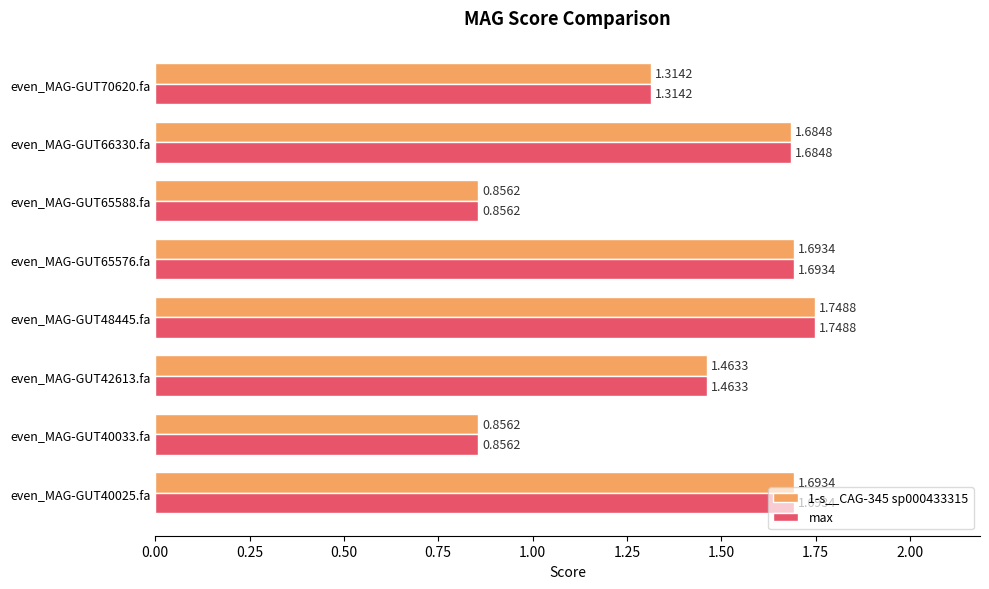

At how many categories does at least one series exceed 1?

6